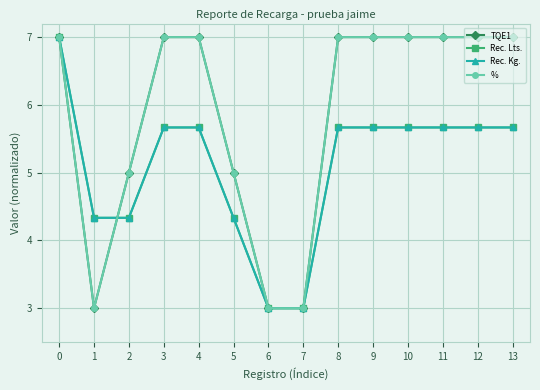

Which series has the largest total across all categories?

TQE1